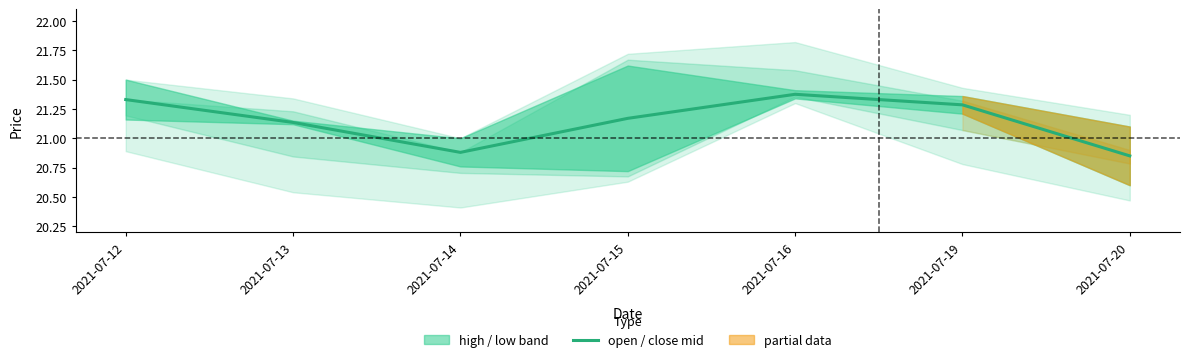

Reading left to right, extract all data points from this chart.

2021-07-12=21.3	2021-07-13=21.1	2021-07-14=20.9	2021-07-15=21.2	2021-07-16=21.4	2021-07-19=21.3	2021-07-20=20.9